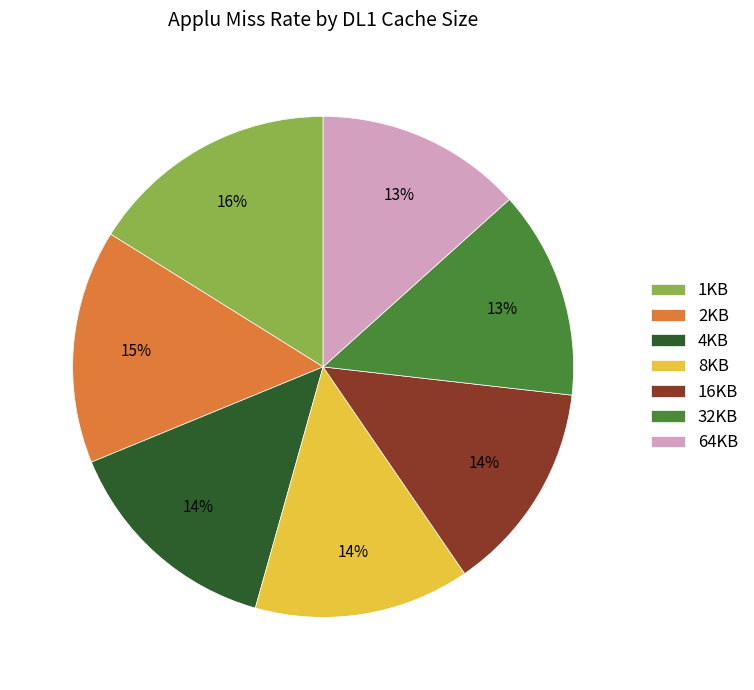

Which category has the biggest portion of the pie?

1KB